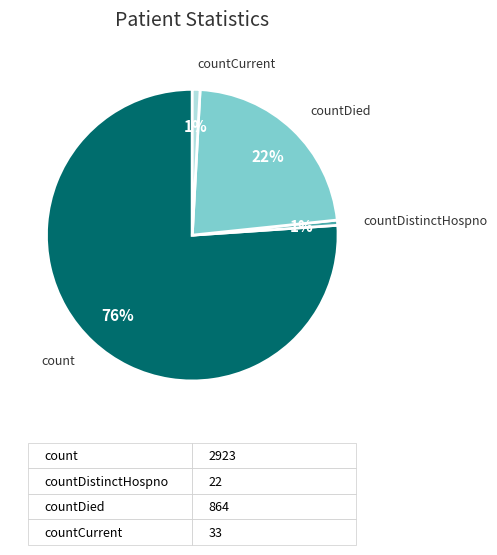

Does any single category account for the majority?

Yes